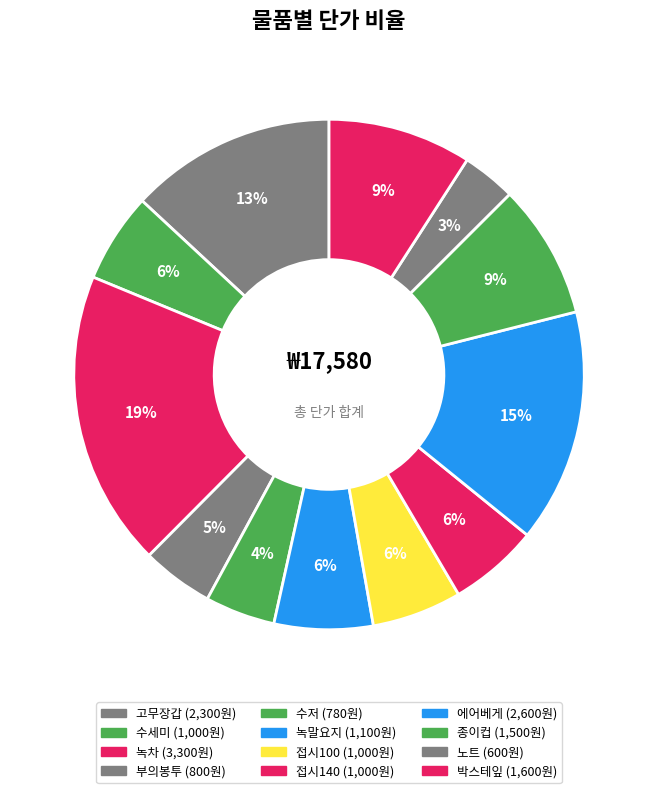

Between 노트 and 부의봉투, which is larger?

부의봉투